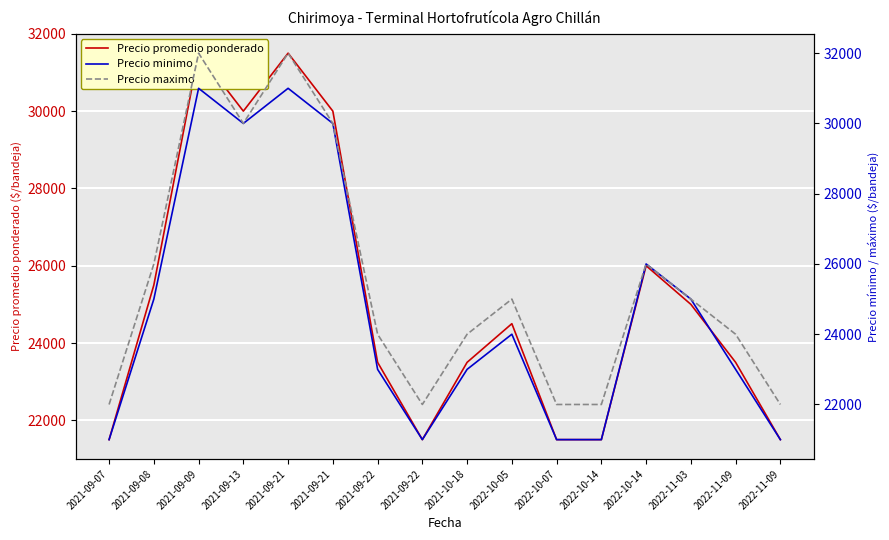

True or false: Precio promedio ponderado and Precio maximo intersect in this chart.

False